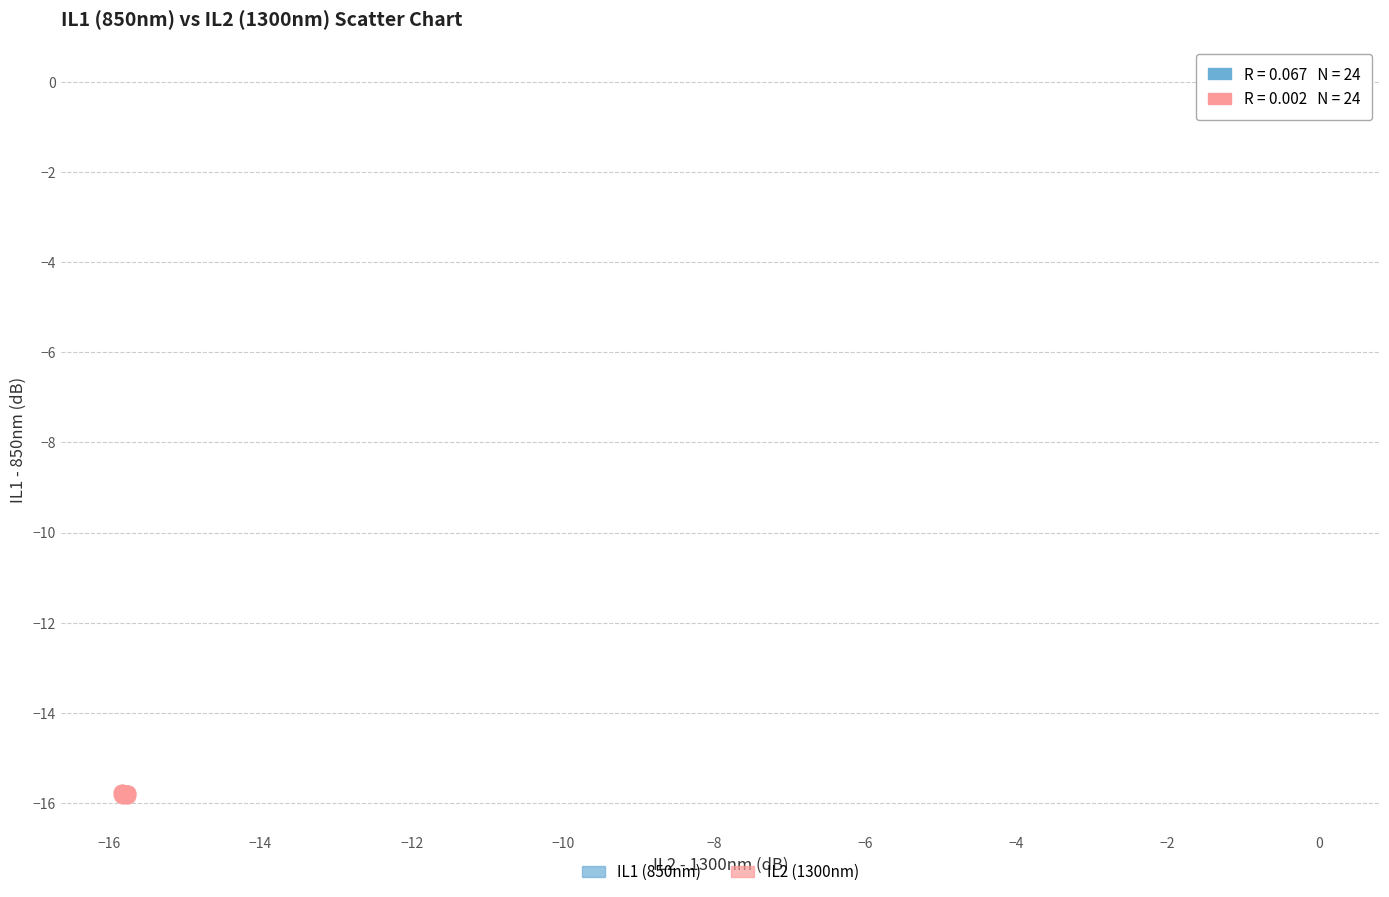

Which series contains the highest Y value?

IL1 (850nm)